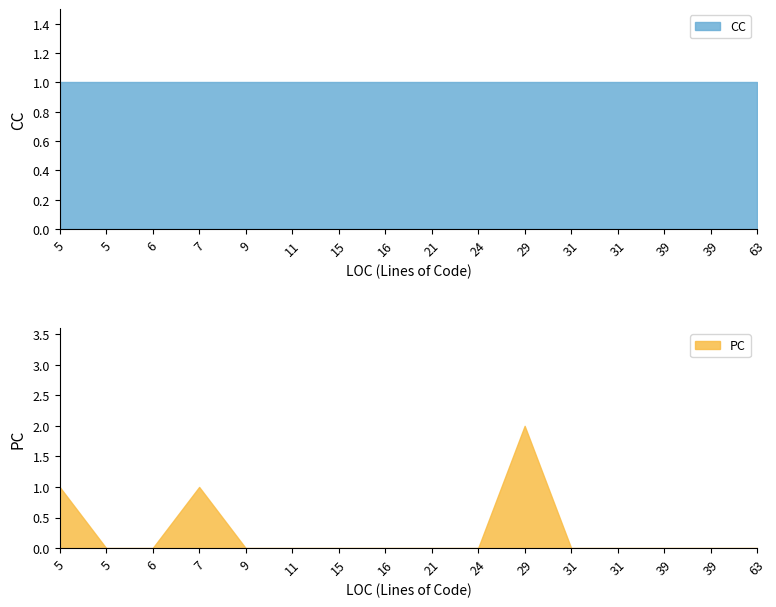

Reading right to left, extract all data points from this chart.

PC: 0	0	0	0	0	2	0	0	0	0	0	0	1	0	0	1
CC: 1	1	1	1	1	1	1	1	1	1	1	1	1	1	1	1